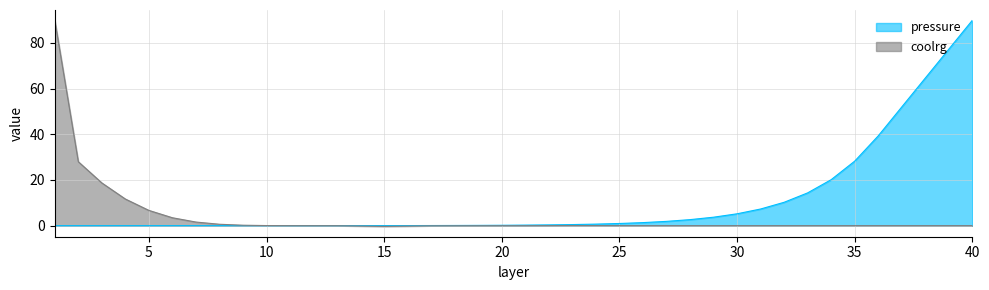

How many data points in coolrg are above 0?

16